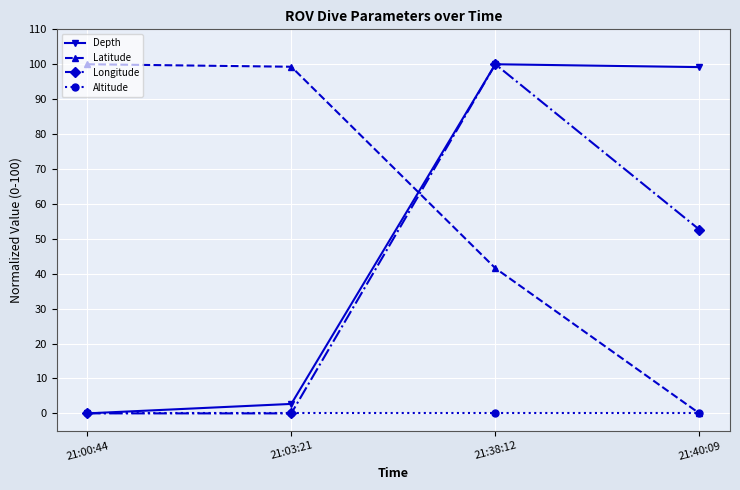

What is the spread (max minus min) of values at 21:38:12?

100.0